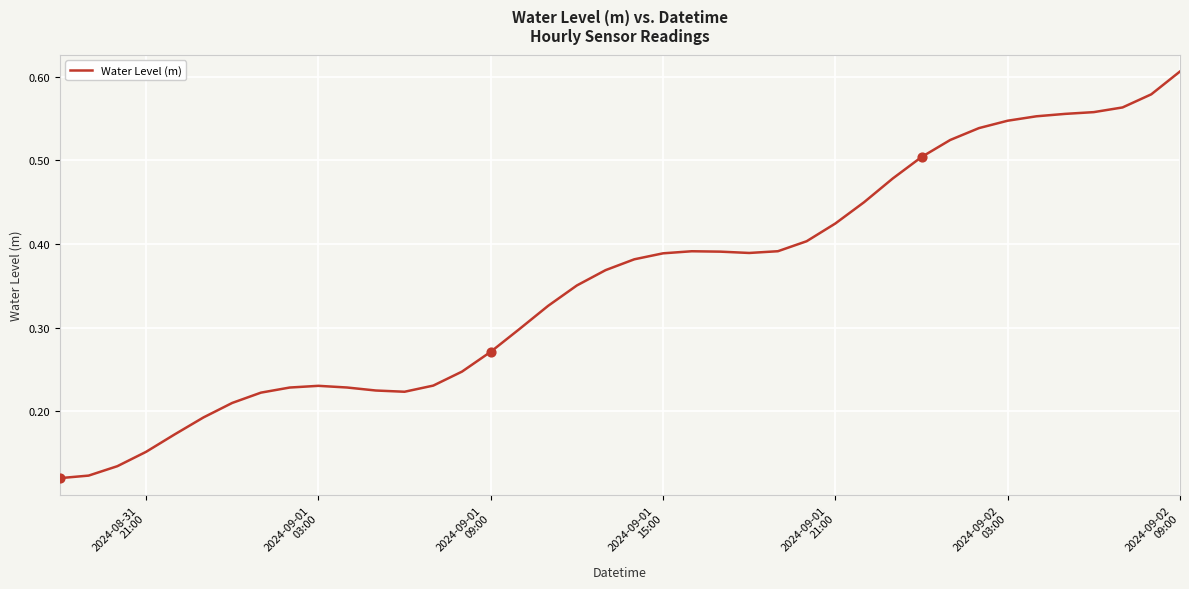

How many lines are shown in the chart?

1